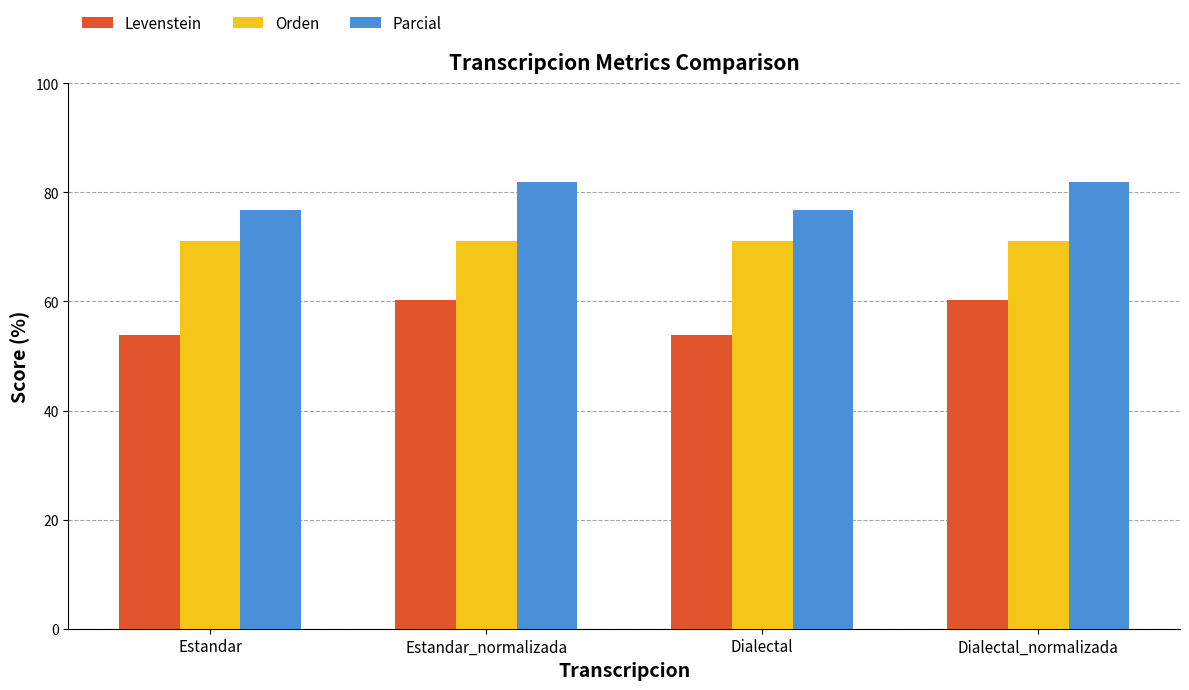

What is the difference between the second highest and minimum values in the Levenstein series?

6.4